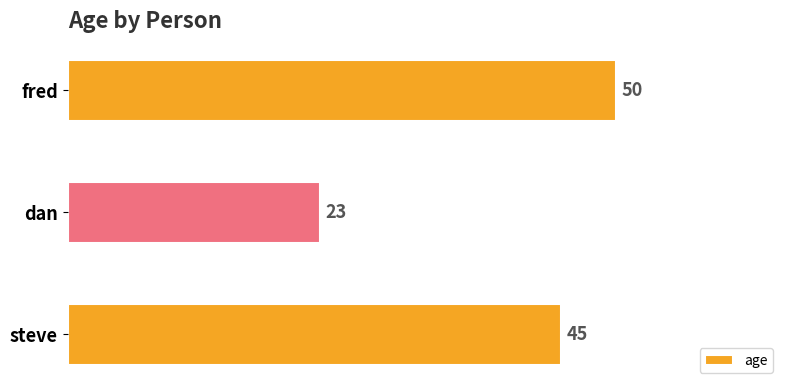

What is the smallest value displayed?

23